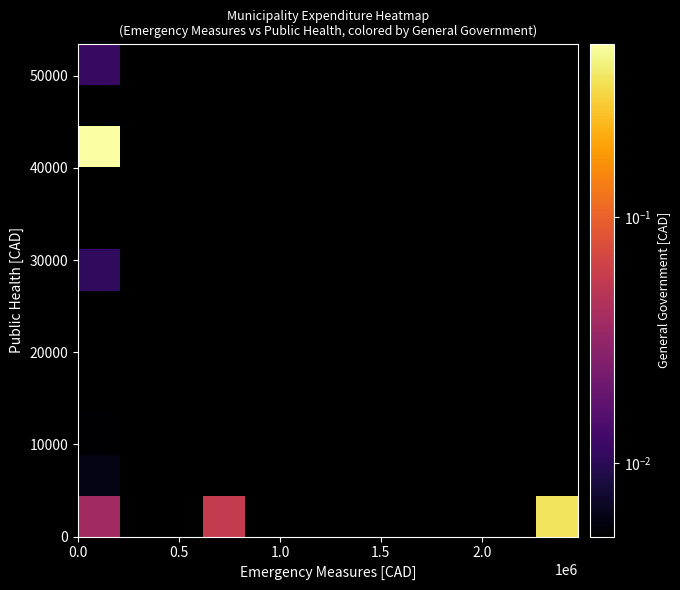

How many distinct data groups are displayed?

12